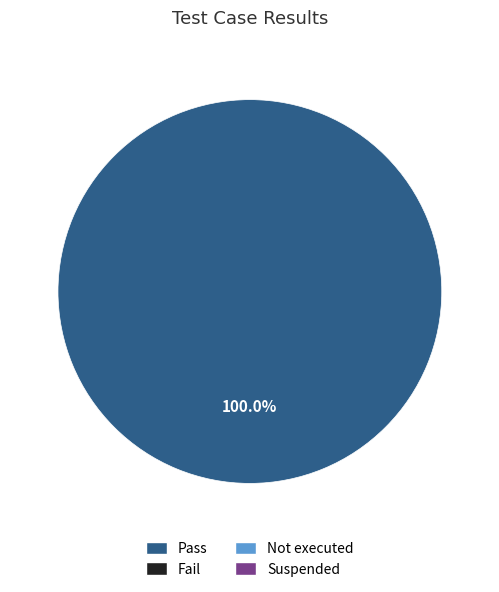

Does any single category account for the majority?

Yes